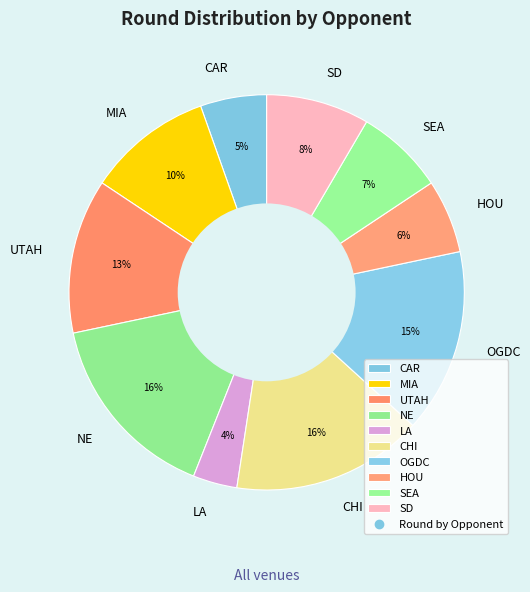

Does UTAH account for over 50% of the chart?

No